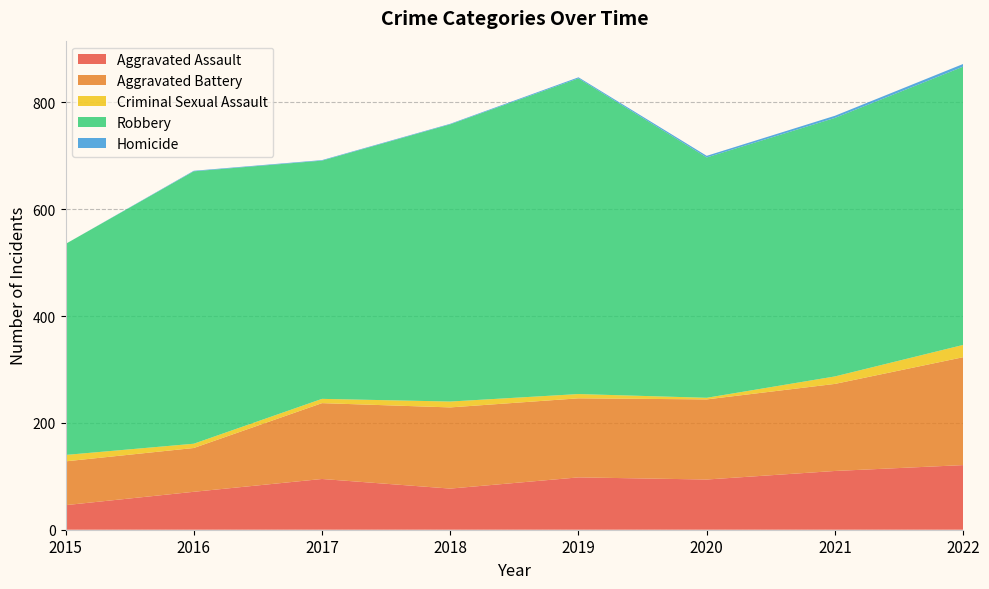

Reading right to left, what are all the values shown in this chart?

Aggravated Assault: 121	110	94	98	77	95	71	46
Aggravated Battery: 202	163	150	148	152	142	82	82
Criminal Sexual Assault: 23	14	3	8	11	8	8	12
Robbery: 521	484	450	591	519	446	510	395
Homicide: 5	4	3	2	1	1	1	0